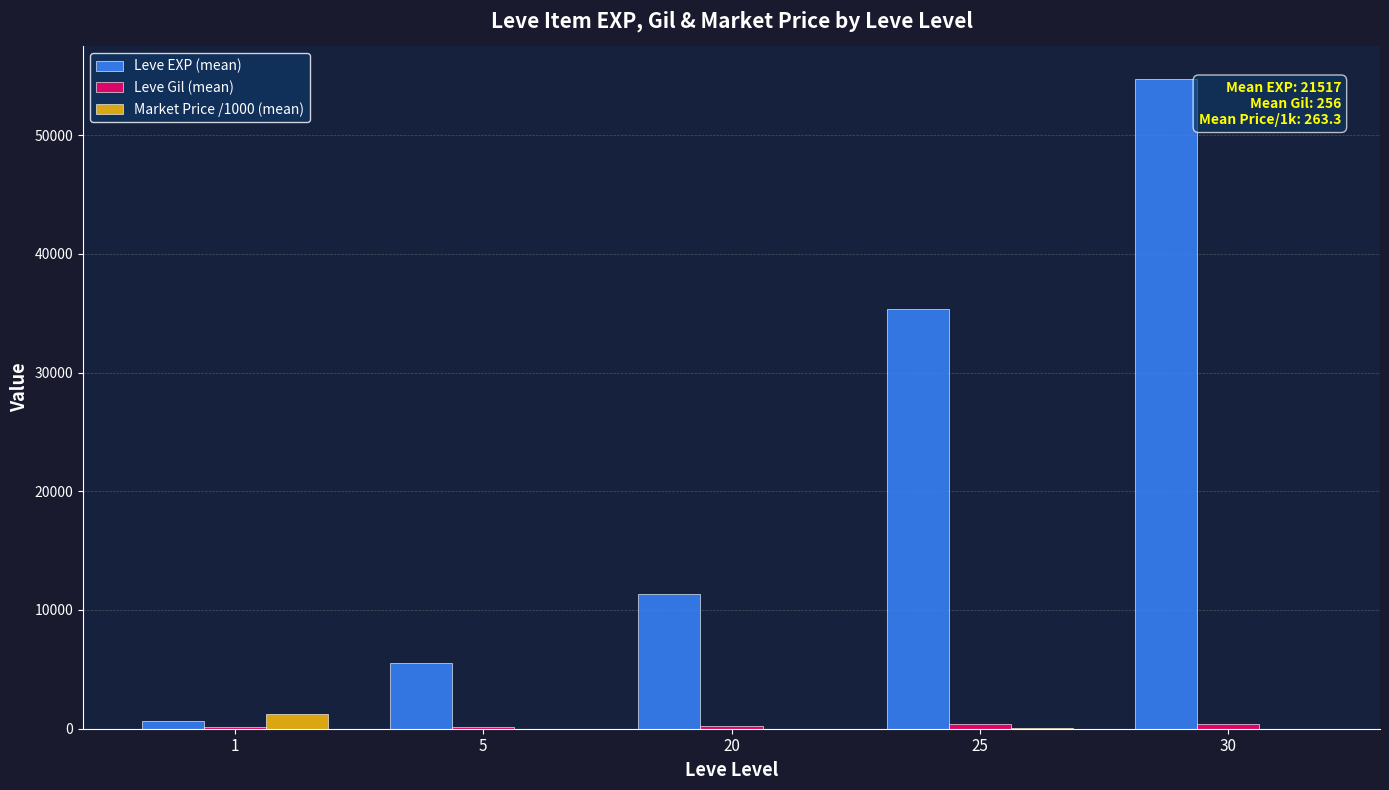

At which category is the sum across all series the highest?

30